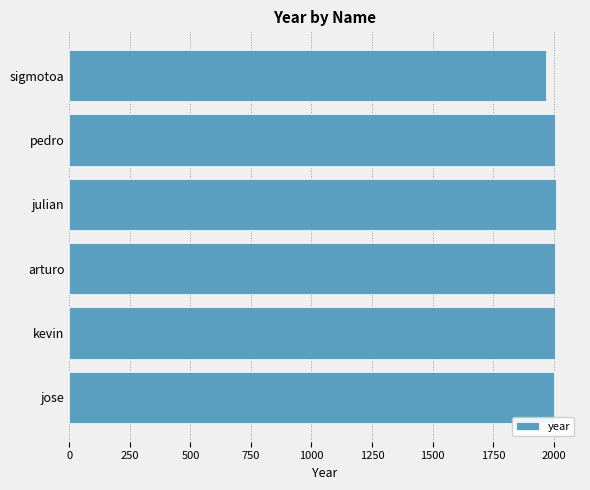

What is the ratio of the value at arturo to the value at kevin?

1.0